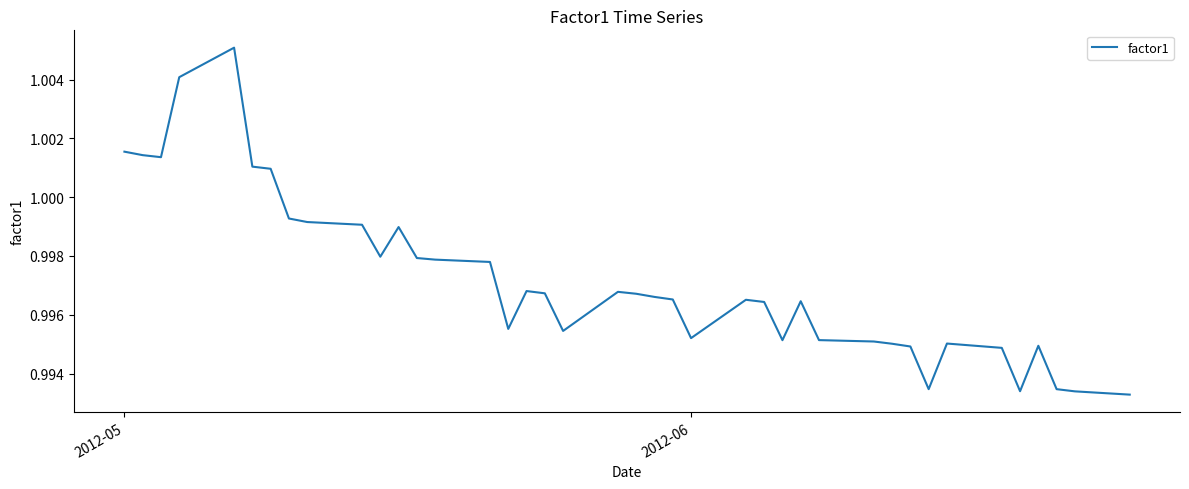

Is this an area chart (filled region under the line)?

No